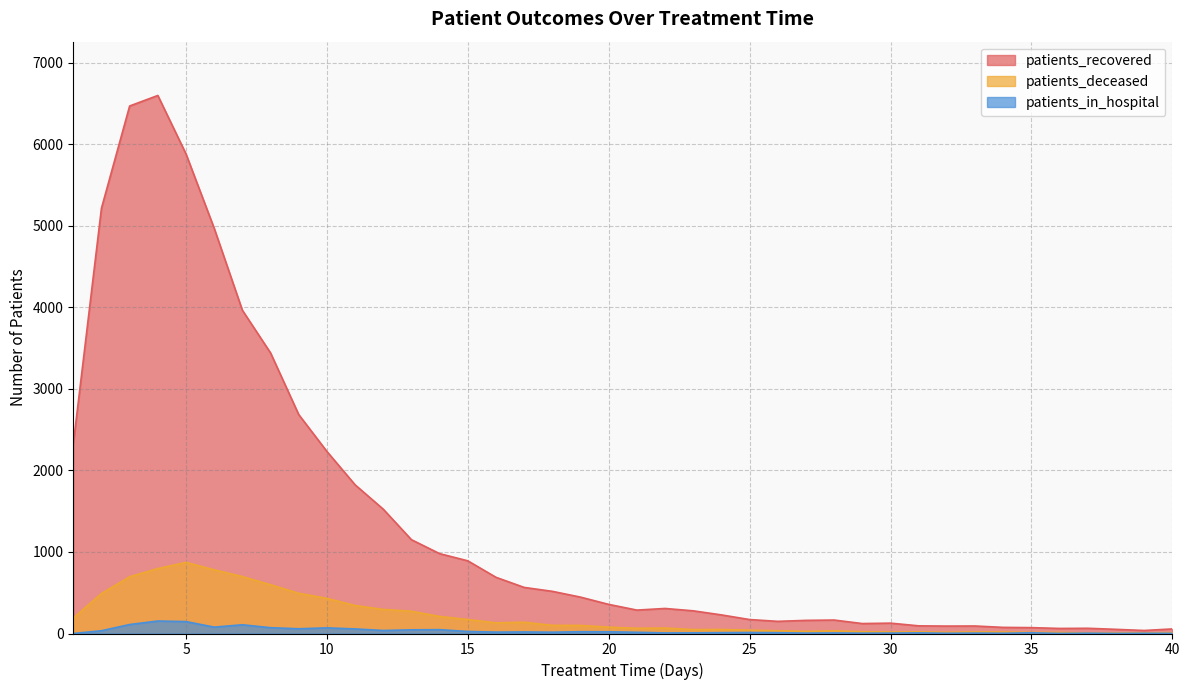

How many series are shown in this chart?

3